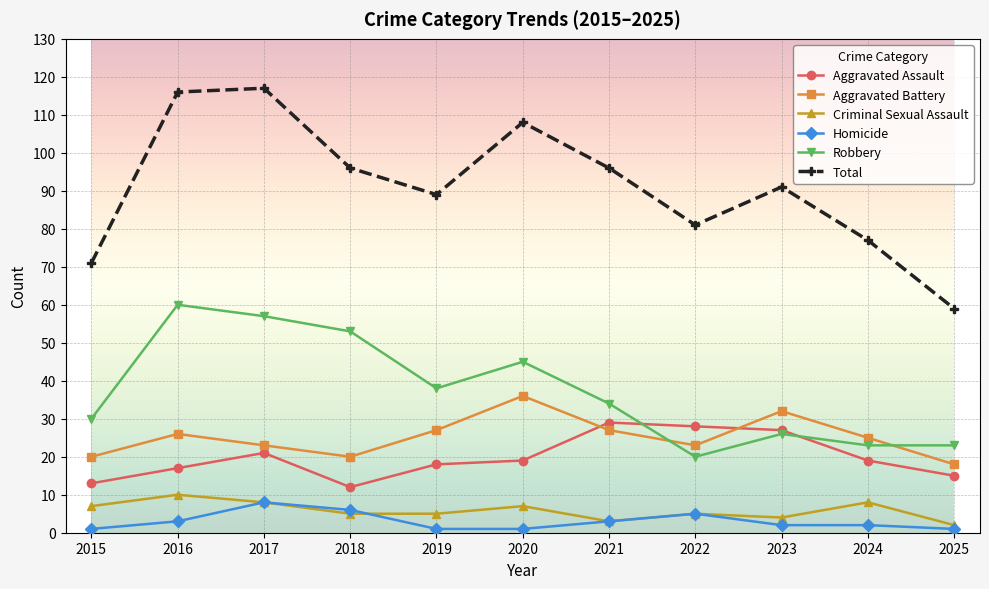

How many lines are shown in the chart?

6